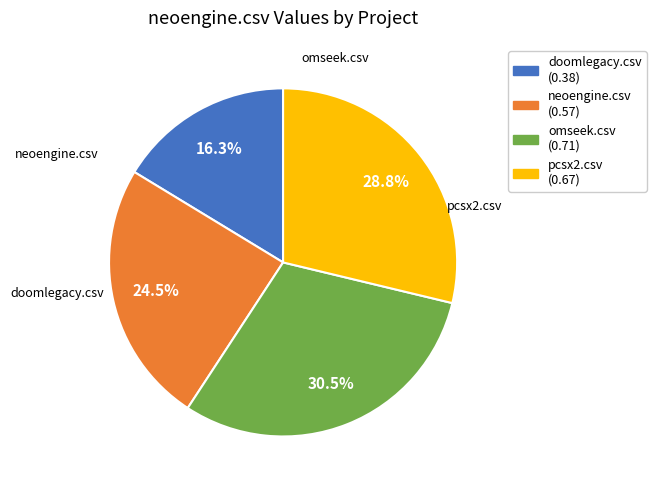

Is it true that neoengine.csv is 16% of the pie?

False